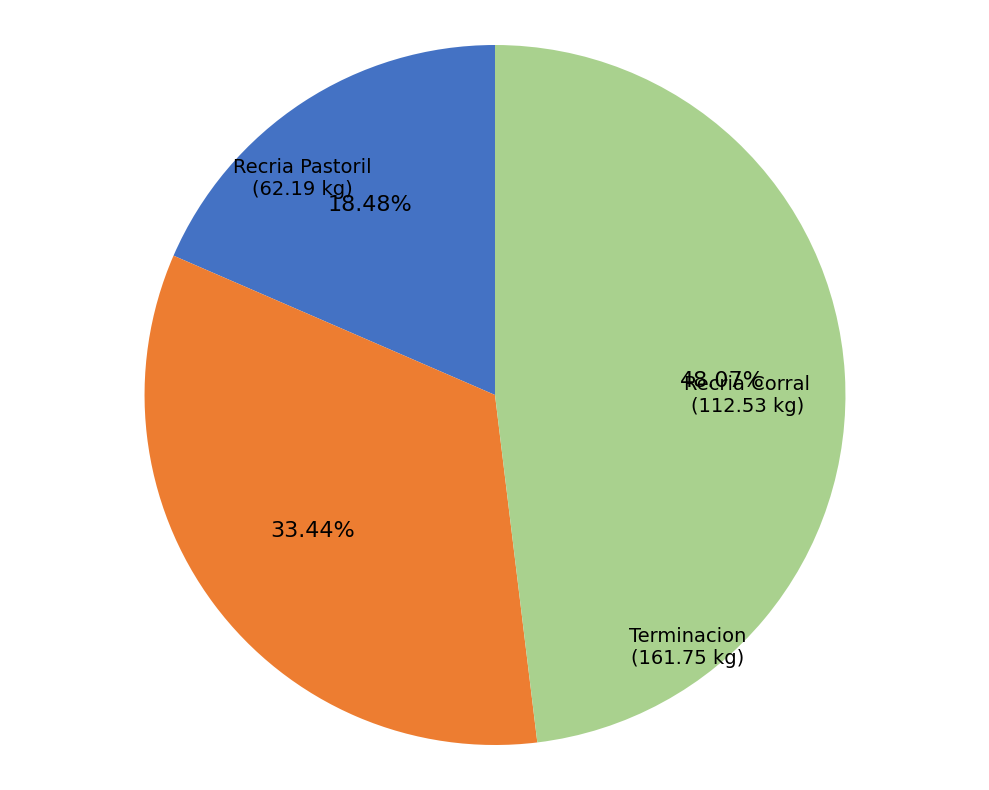

True or false: Terminacion accounts for 54% of the total.

False